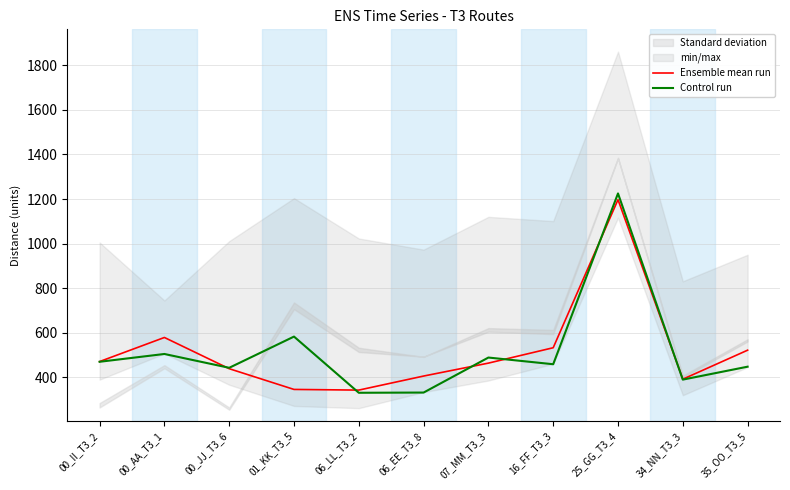

Reading right to left, extract all data points from this chart.

Ensemble mean run: 522	392	1197	533	464	406	343	346	439	579	471
Control run: 448	390	1225	459	489	332	331	583	443	505	470